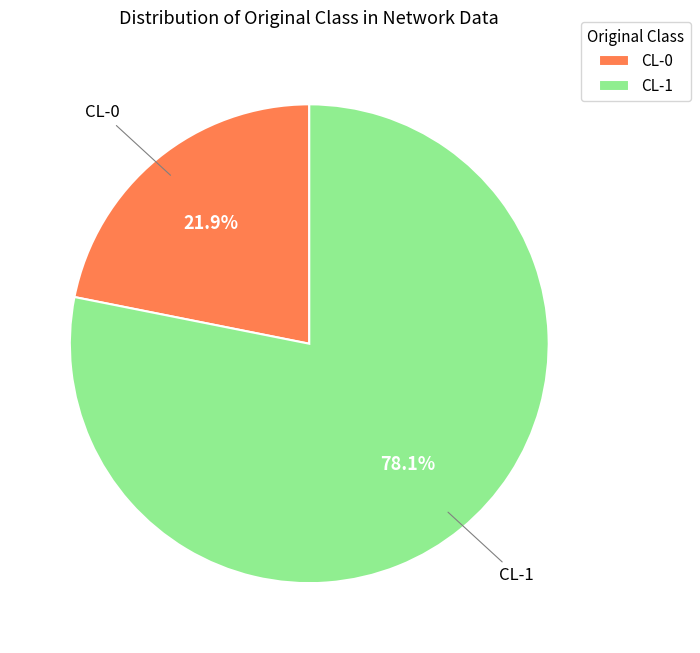

How many segments does this pie chart have?

2